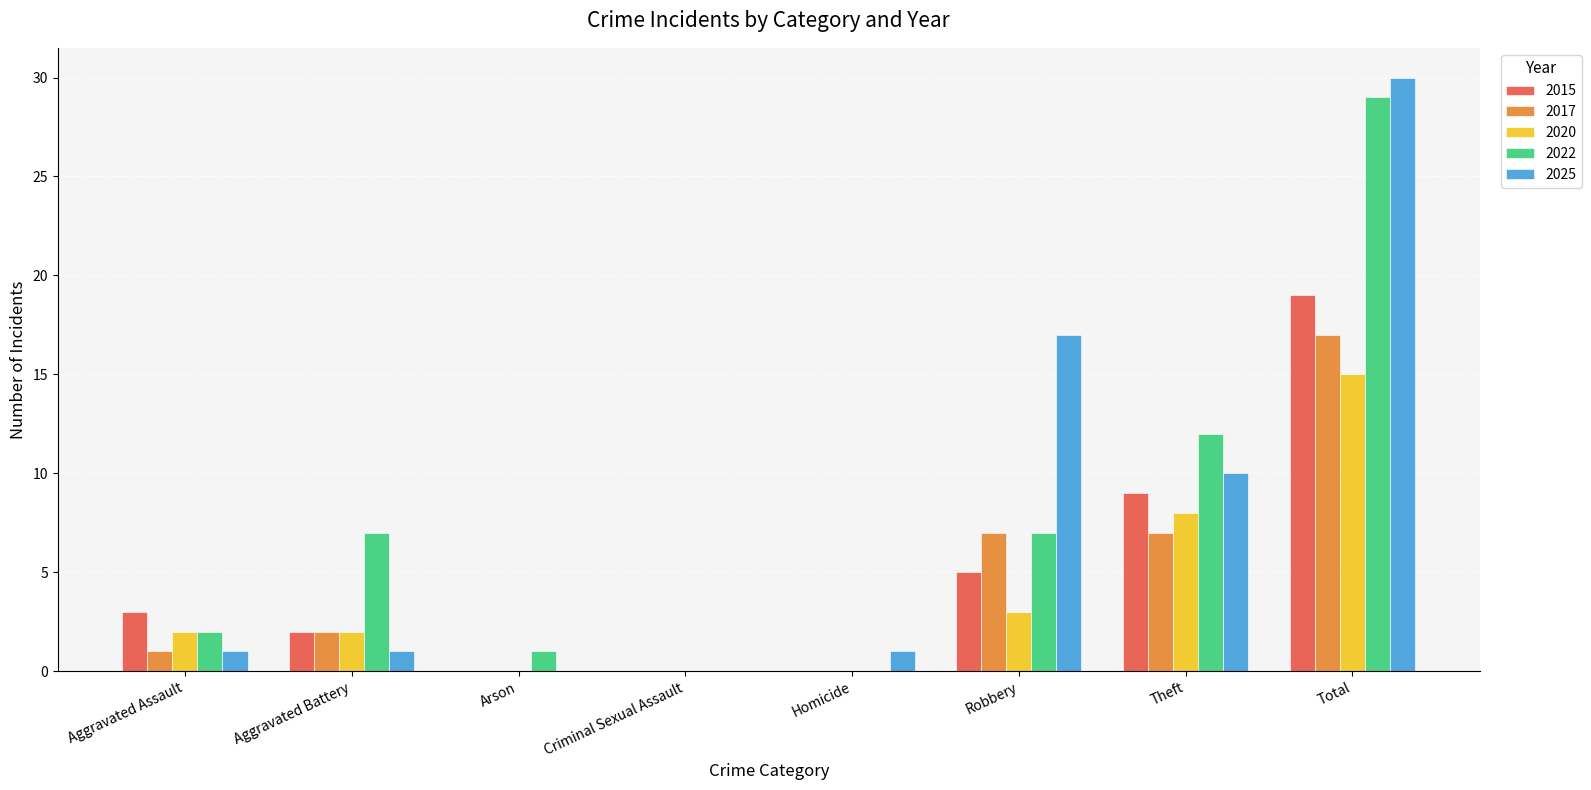

Where is 2025 nearest to the value 15?

Robbery